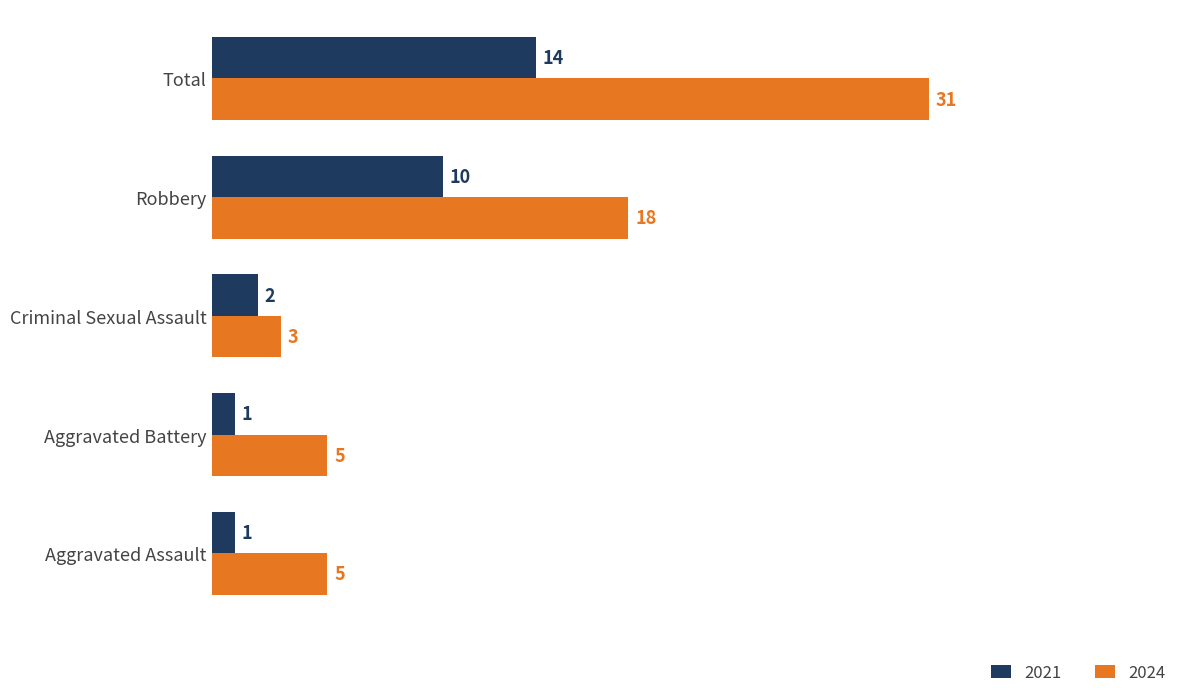

What is the sum of all 2021 values?

28